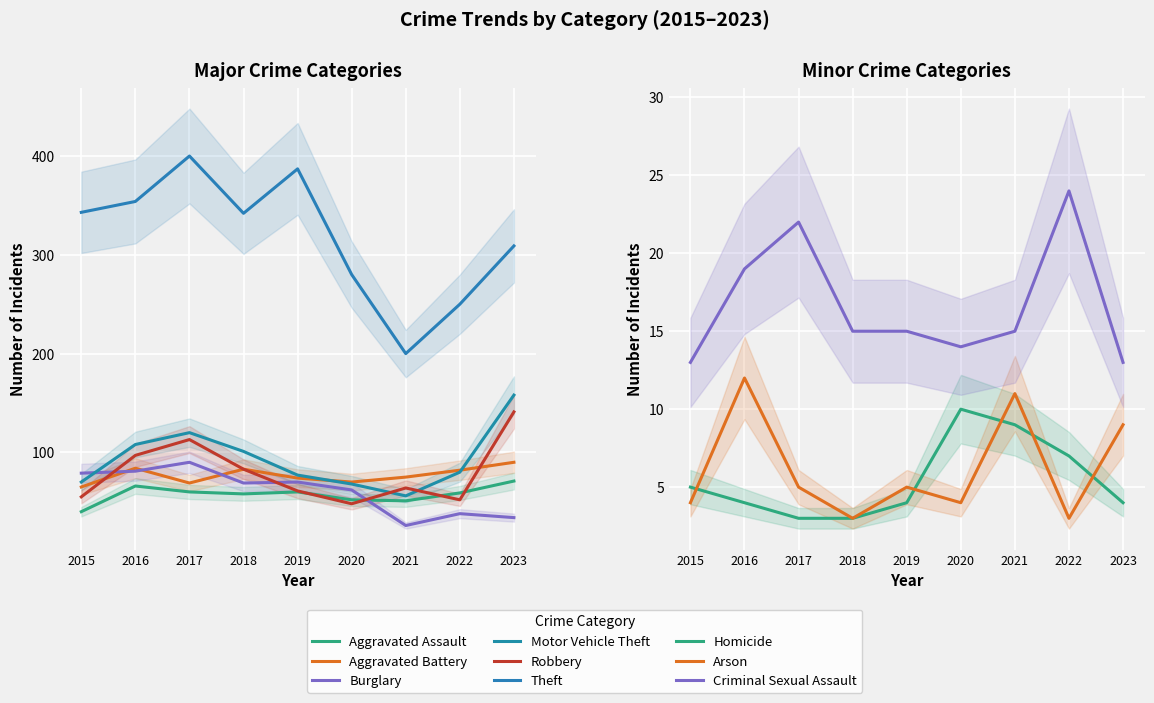

Rank the series at 2019 from highest to lowest value.

Theft, Motor Vehicle Theft, Aggravated Battery, Burglary, Robbery, Aggravated Assault